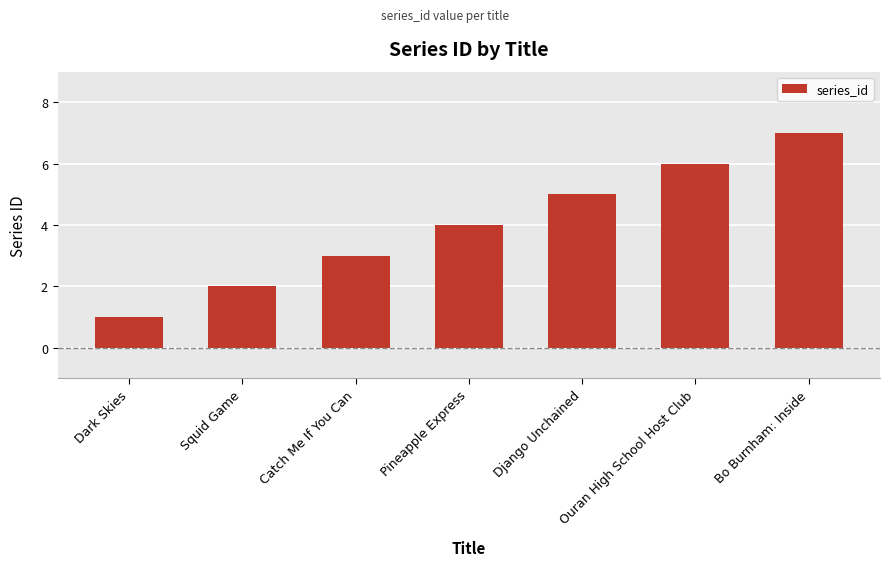

What is the change in value from Pineapple Express to Bo Burnham: Inside?

+3